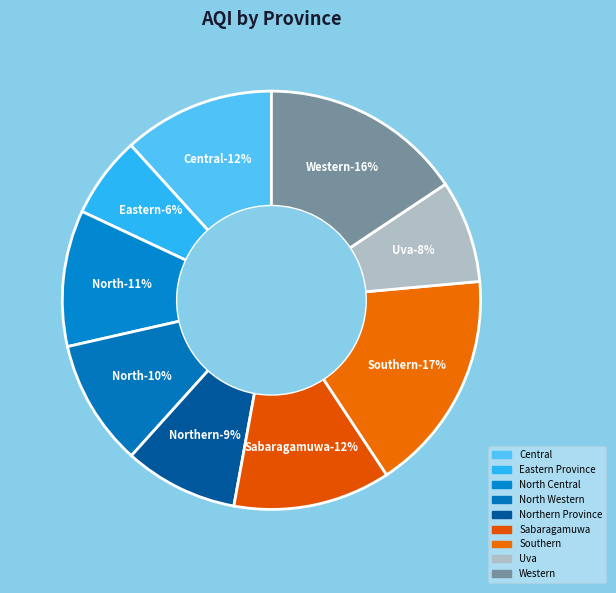

Combined, what portion of the pie is Central and North Central?

22.3%